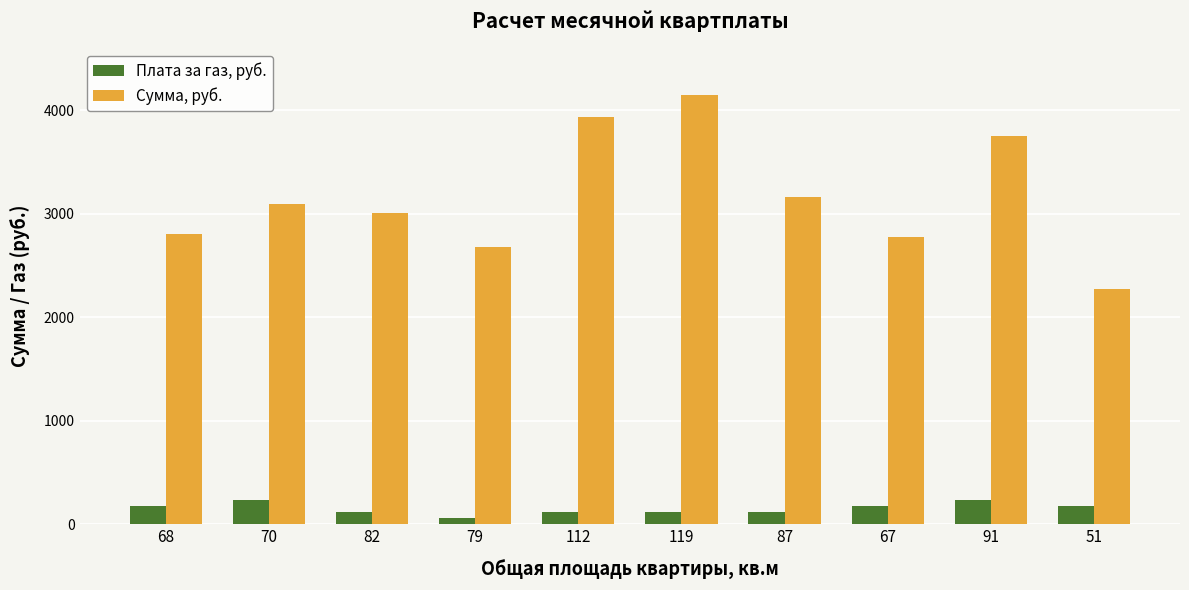

What is the difference between the maximum and minimum values in the Сумма, руб. series?

1876